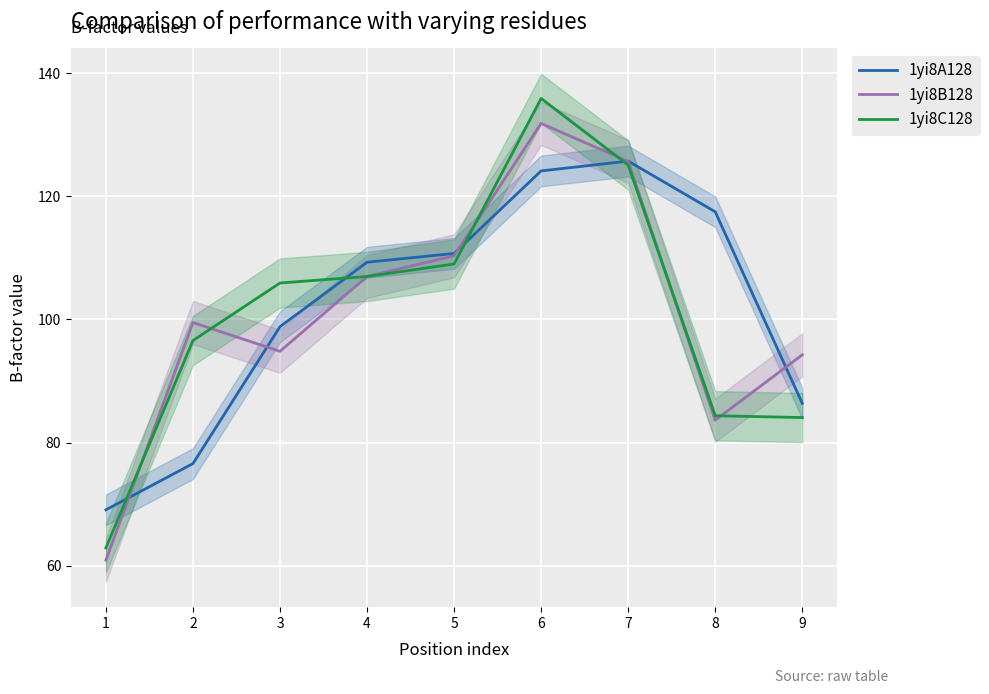

Reading right to left, list all the values displayed in this chart.

1yi8A128: 9=86.4	8=117.5	7=125.7	6=124.1	5=110.7	4=109.3	3=98.8	2=76.6	1=69.1
1yi8B128: 9=94.3	8=83.6	7=125.7	6=131.8	5=110.3	4=107.0	3=94.8	2=99.5	1=60.9
1yi8C128: 9=84.1	8=84.4	7=125.1	6=135.9	5=109.0	4=107.0	3=105.9	2=96.6	1=62.9